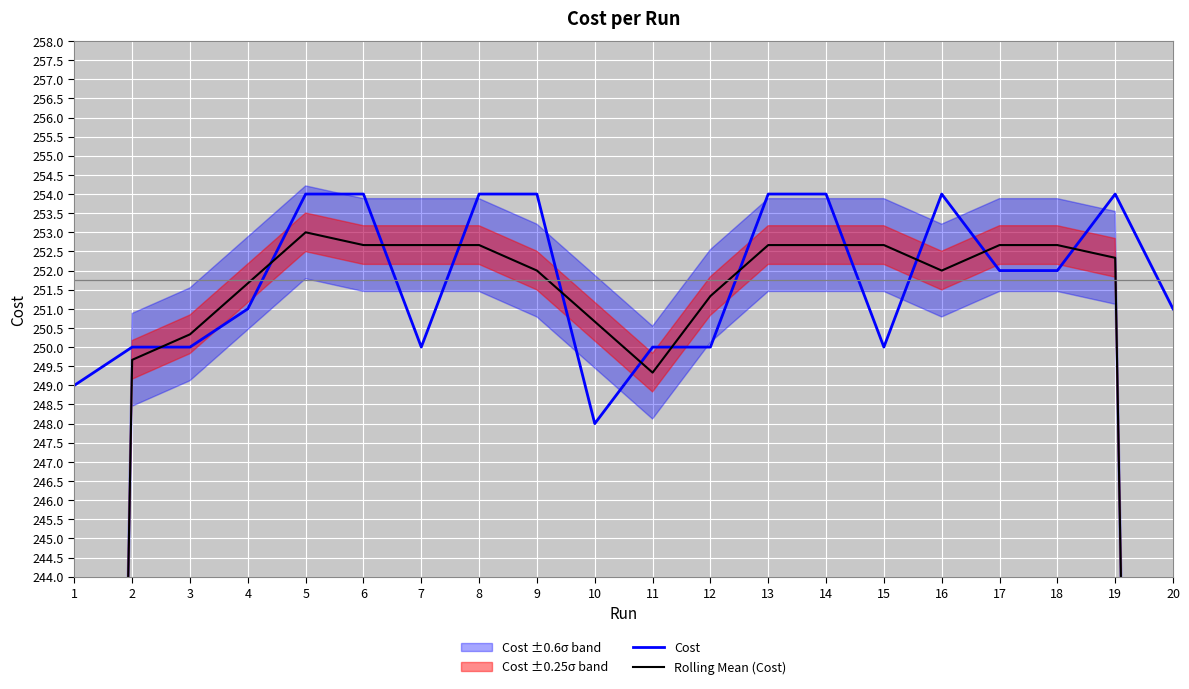

What is the difference between the maximum and minimum values in the Rolling Mean (Cost) series?

86.7